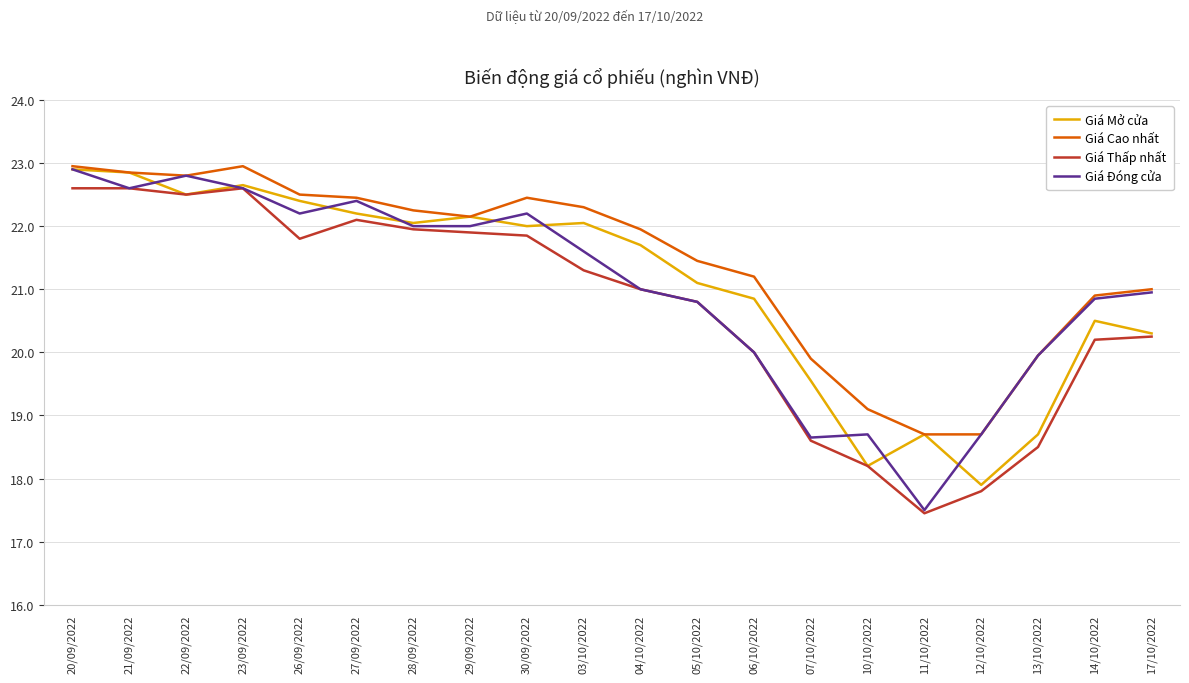

What is the difference between the maximum and minimum values in the Giá Mở cửa series?

5.0